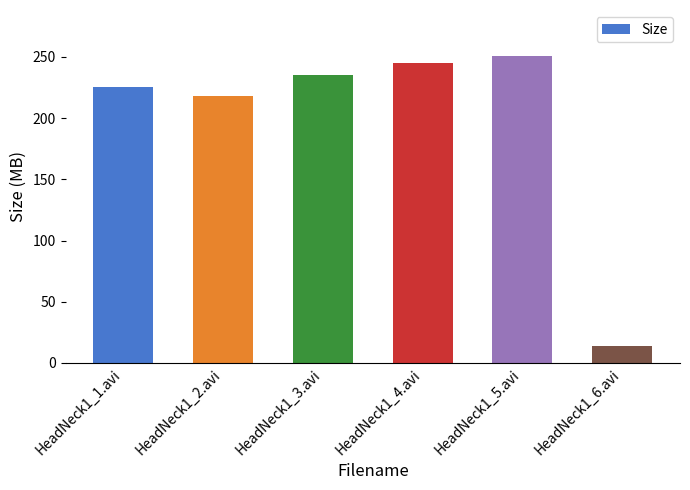

What is the label of the 2nd bar from the right?

HeadNeck1_5.avi